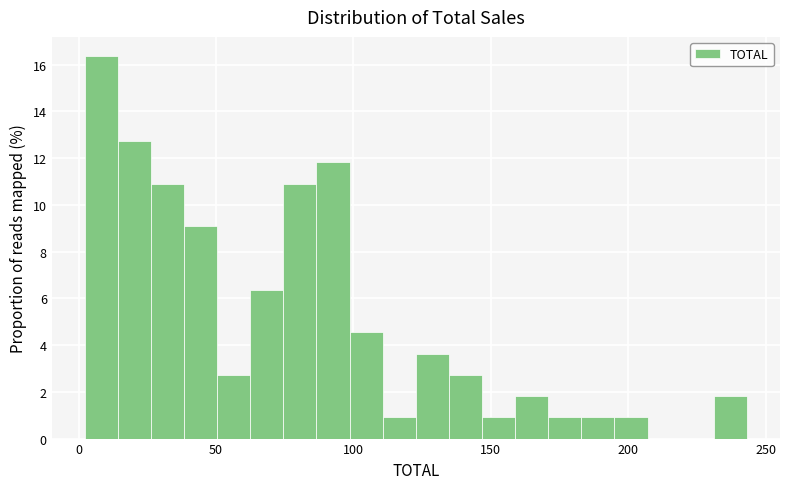

Read against the x-axis, roughly where is the centre of the tallest bar?

10